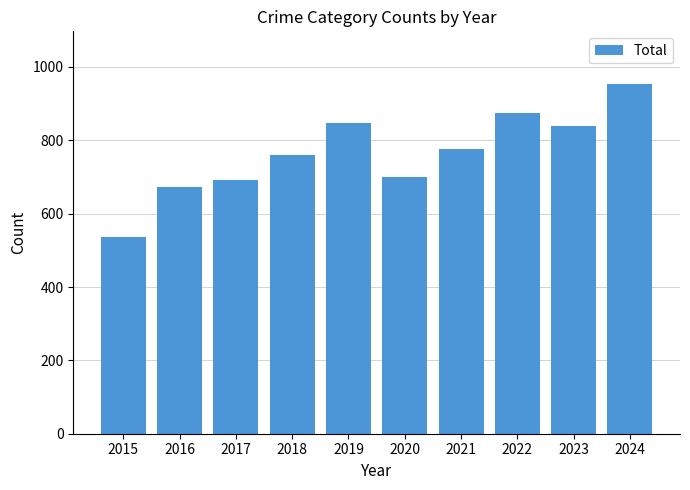

How many categories are shown in the chart?

10